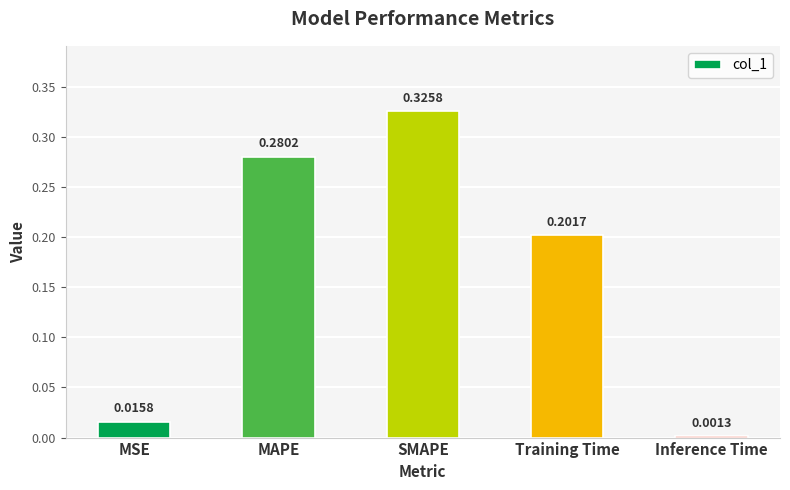

At which category does the chart reach its minimum across all series?

Inference Time